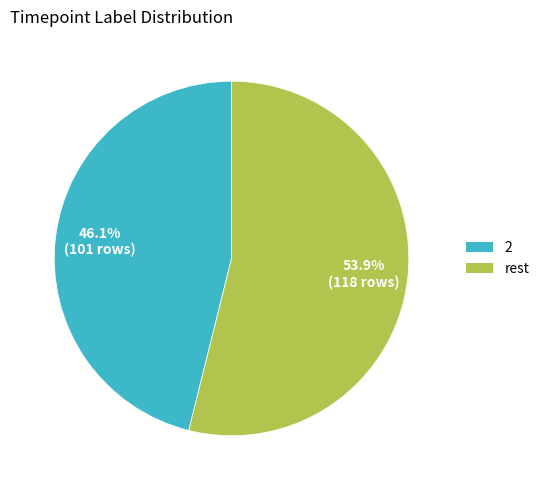

Do 2 and rest together represent more than half of the pie?

Yes